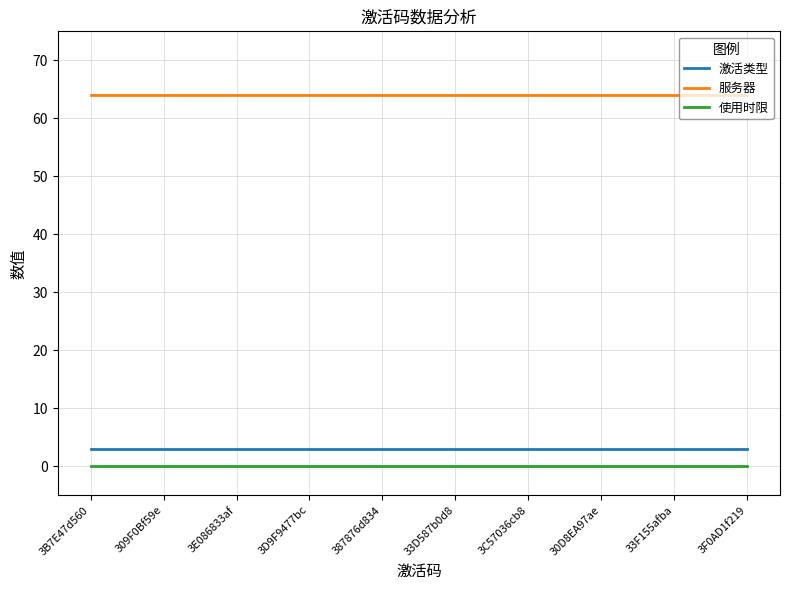

How many series are shown in this chart?

3